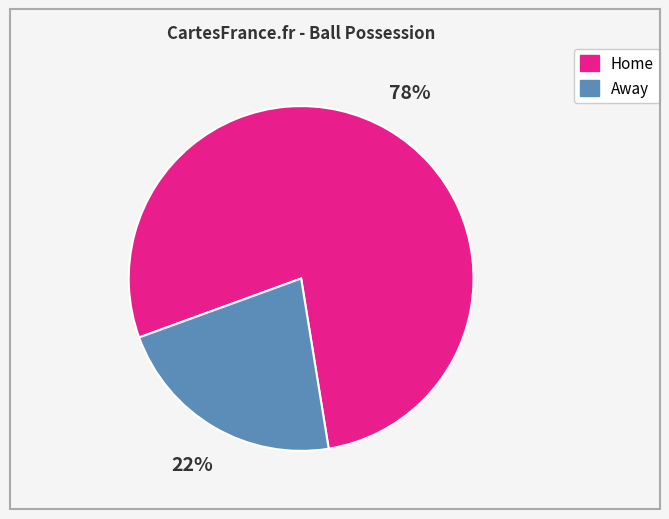

How many slices are in this pie chart?

2